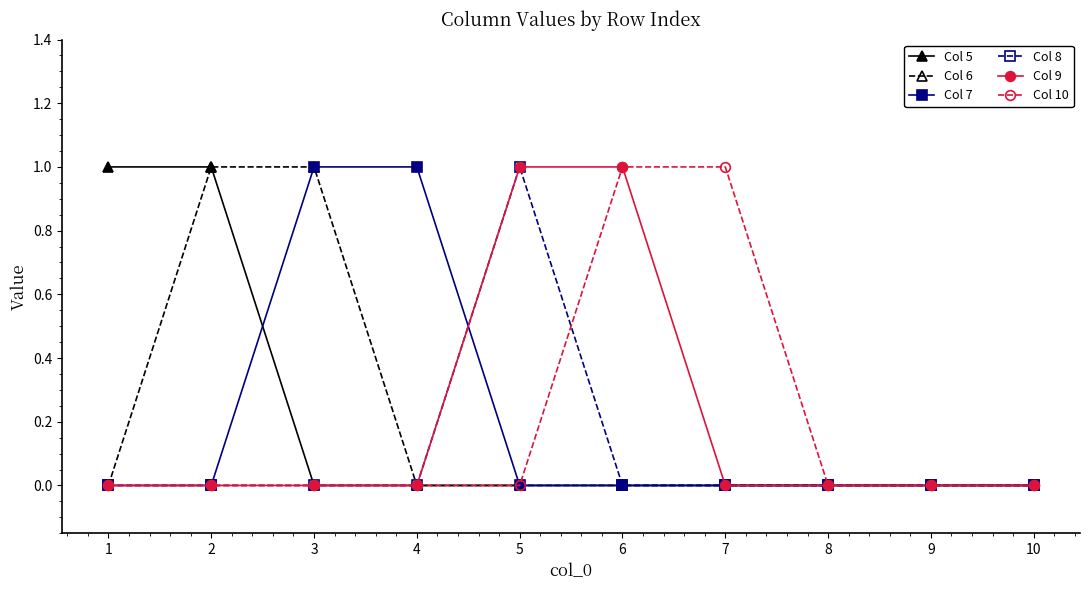

Is it true that Col 5 equals 0 at 2?

False